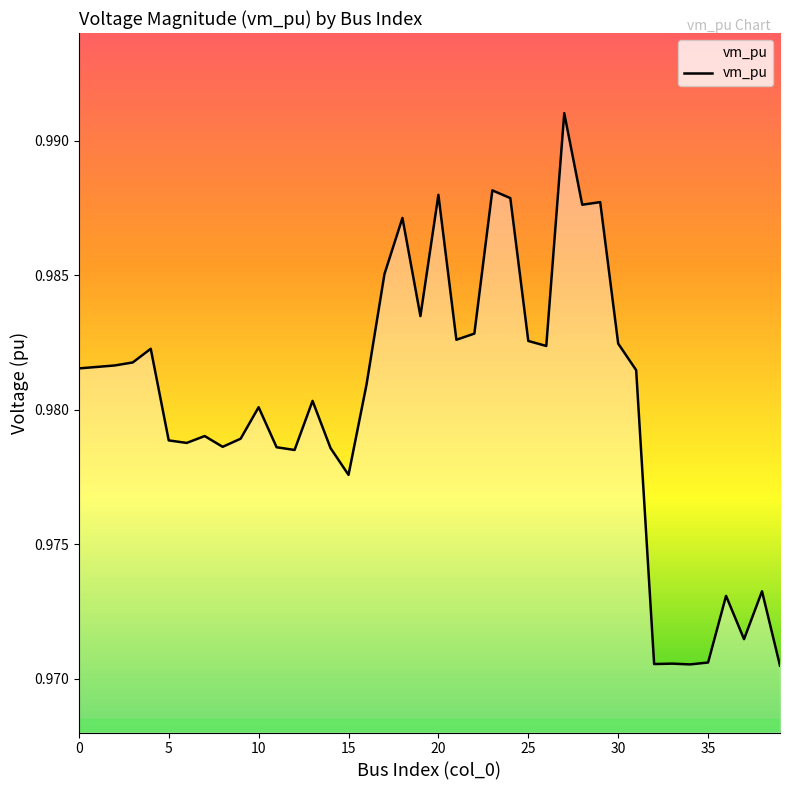

Is this an area chart (filled region under the line)?

Yes